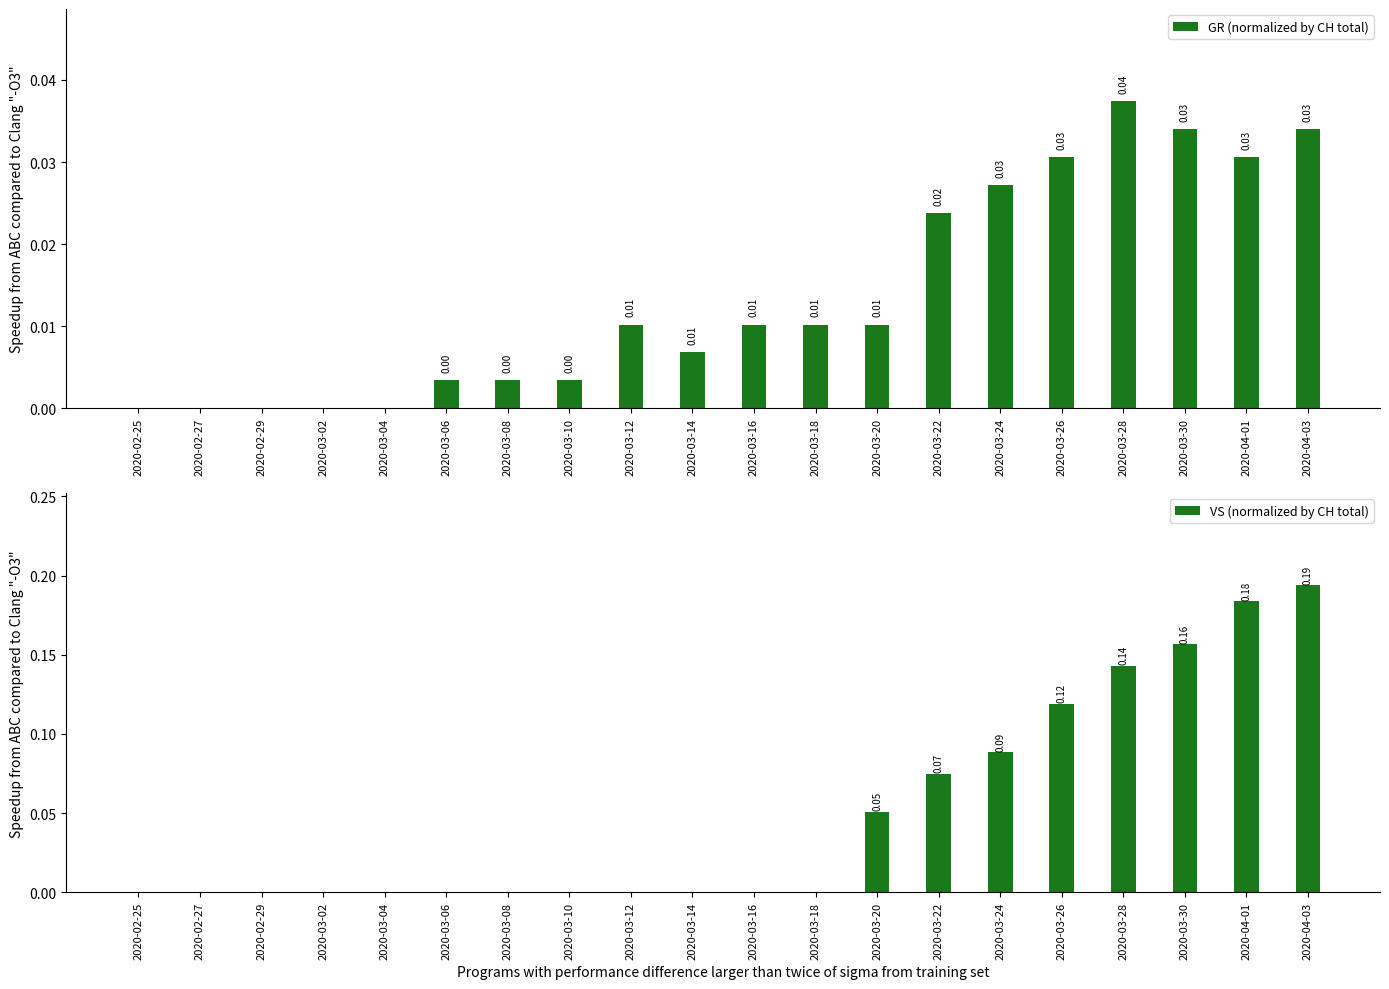

Rank the series at 2020-02-29 from highest to lowest value.

GR (normalized by CH total), VS (normalized by CH total)